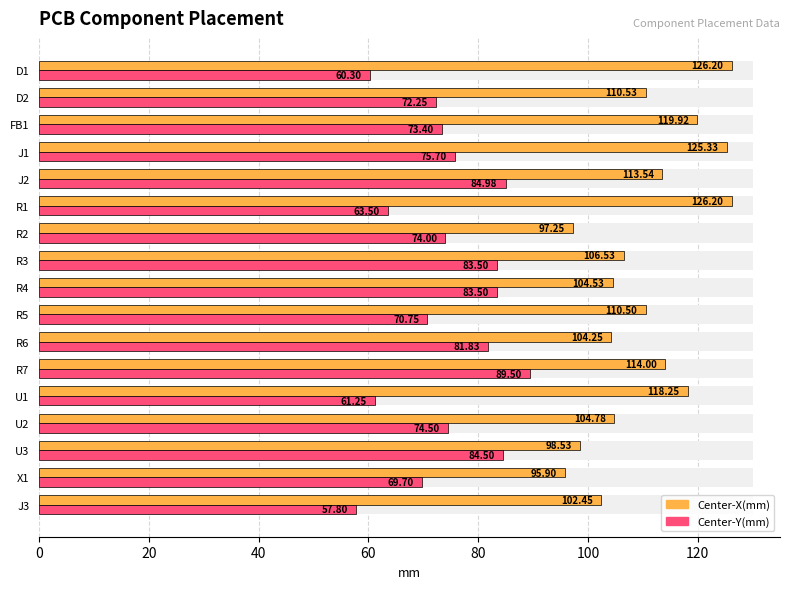

How many bars are there in each group?

2